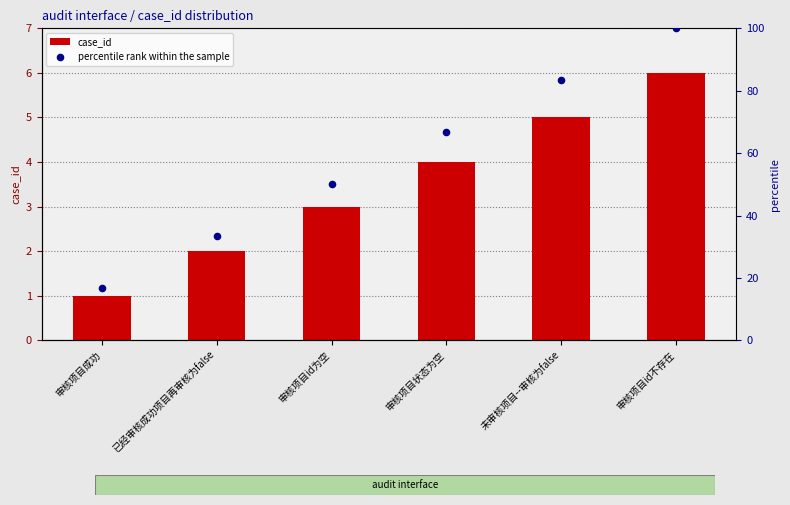

What is the total value across all series at 审核项目id为空?

53.0